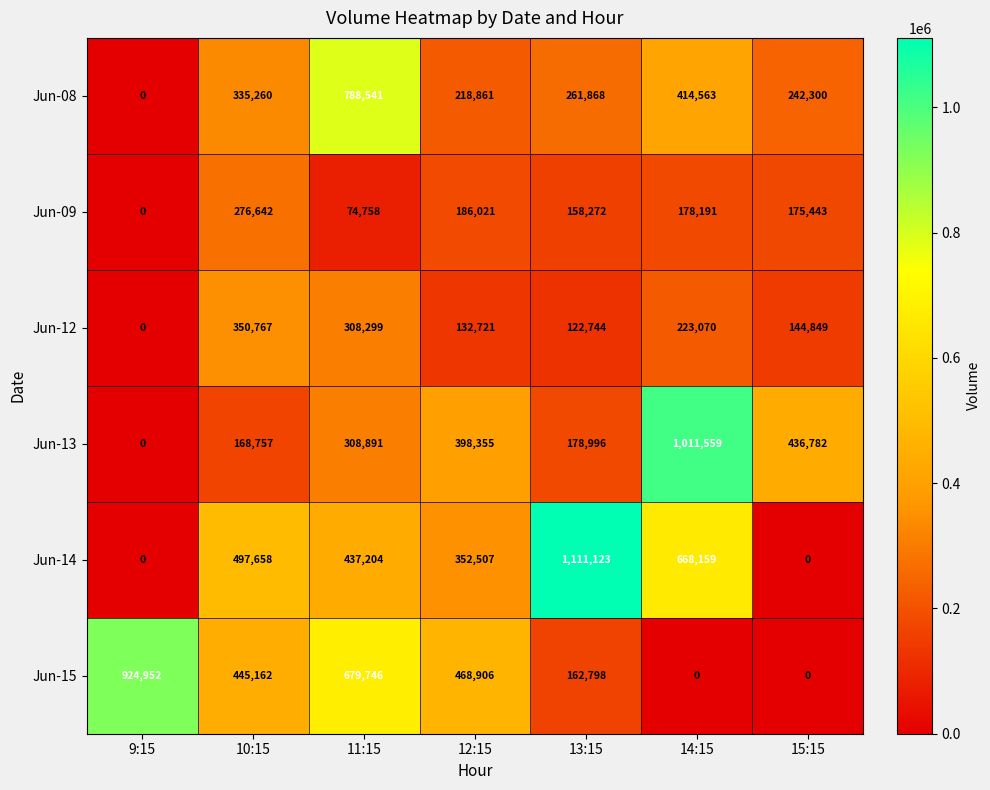

List the series in order of their peak value, lowest first.

Jun-09, Jun-12, Jun-08, Jun-15, Jun-13, Jun-14